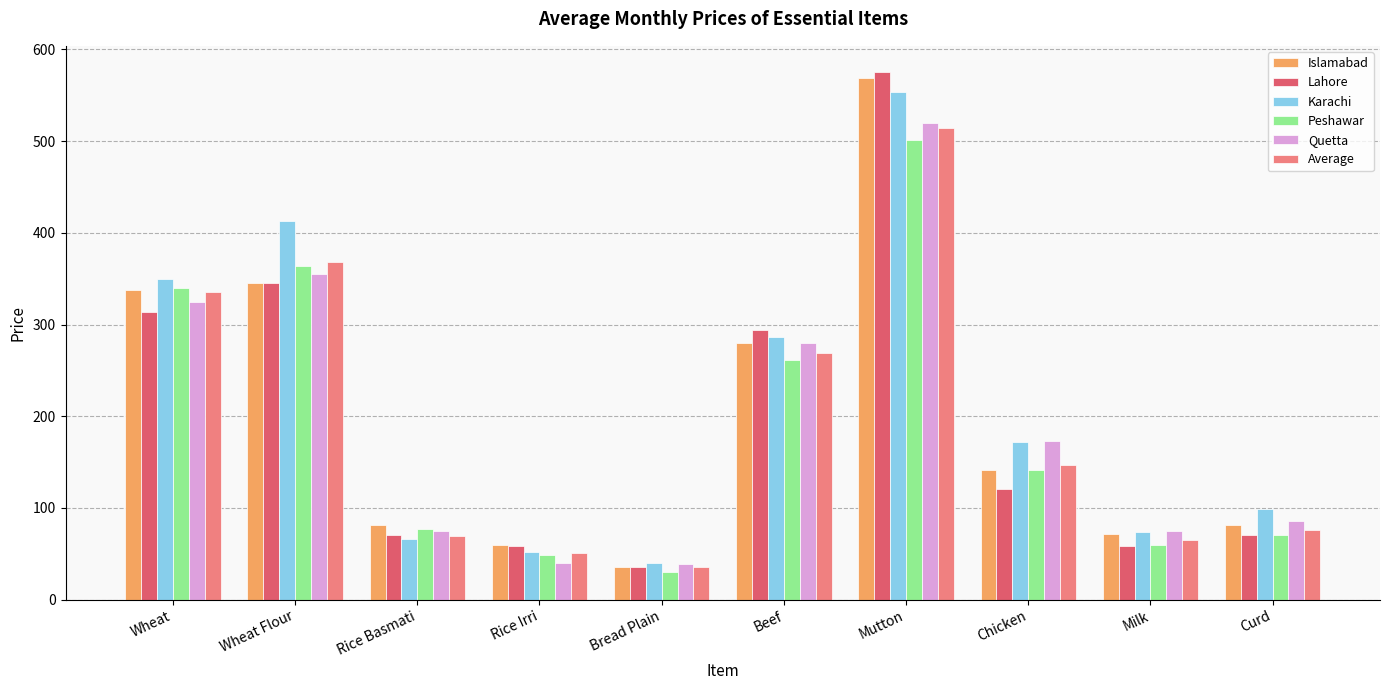

Rank the series by their maximum value, from lowest to highest.

Peshawar, Average, Quetta, Karachi, Islamabad, Lahore